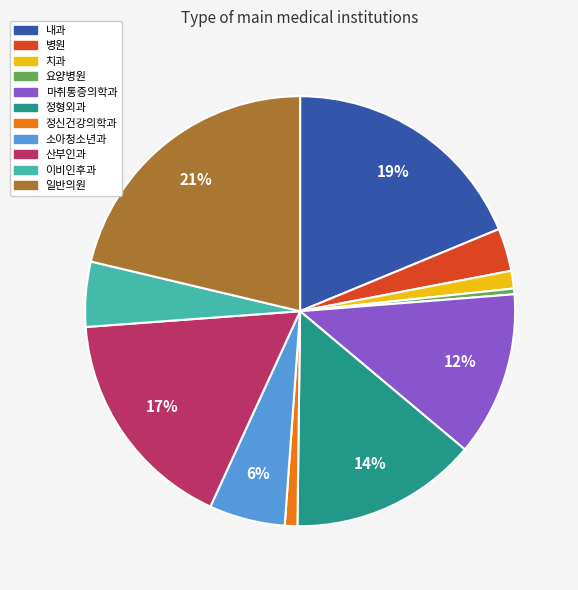

The 병원 slice represents 3% of the pie. True or false?

True